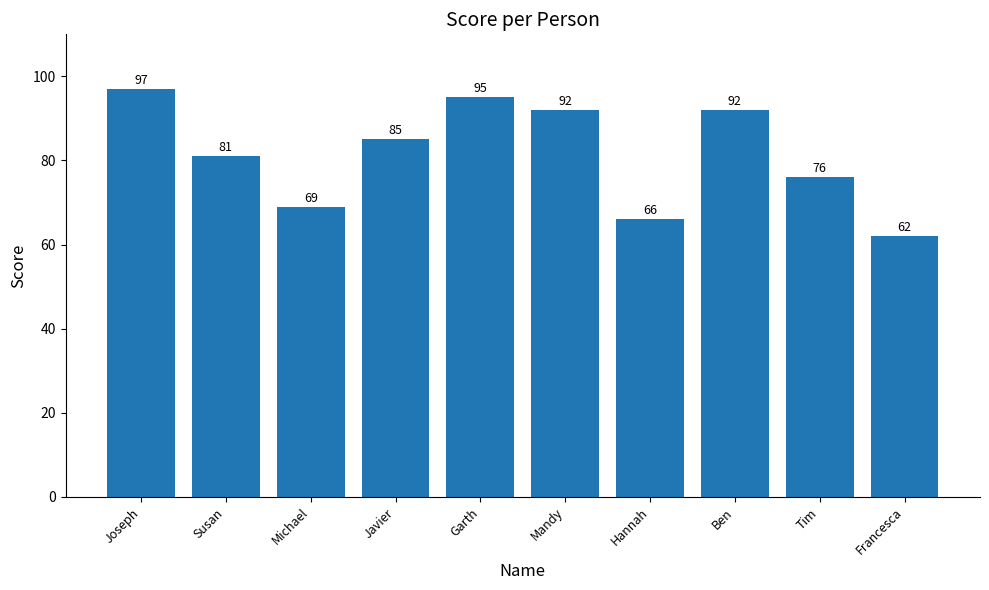

What is the maximum value shown in the chart?

97